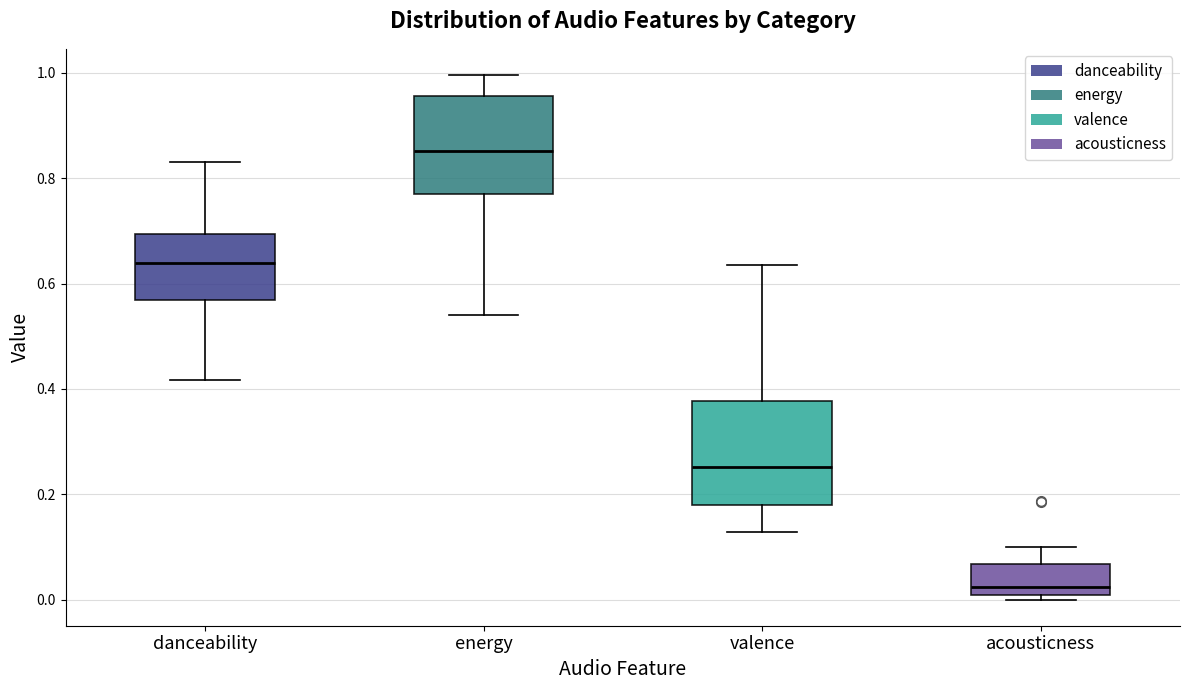

Reading left to right, read every box against the y-axis: the position of its median line, the range the box covers, and the ends of its whiskers. The values are not printed on the chart, so give them approximately, as read against the axis.

danceability: median 0.64, box 0.56 to 0.70, whiskers 0.42 to 0.84
energy: median 0.86, box 0.78 to 0.96, whiskers 0.54 to 1.00
valence: median 0.26, box 0.18 to 0.38, whiskers 0.12 to 0.64
acousticness: median 0.02, box 0.00 to 0.06, whiskers 0.00 (just below the box's lower edge) to 0.10